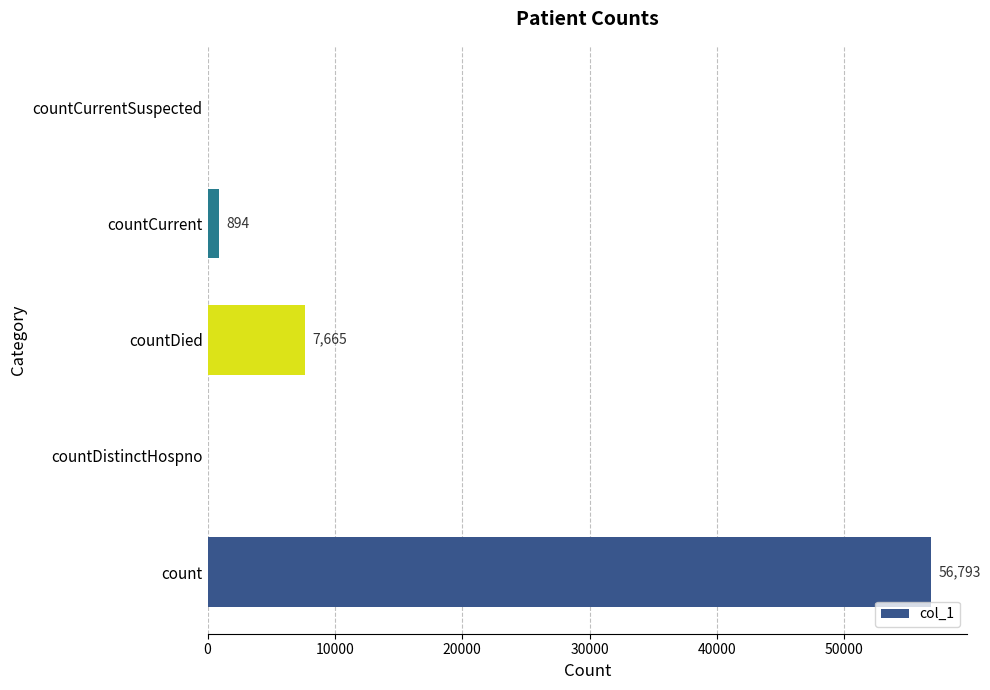

Where is the data nearest to the value 28396?

countDied